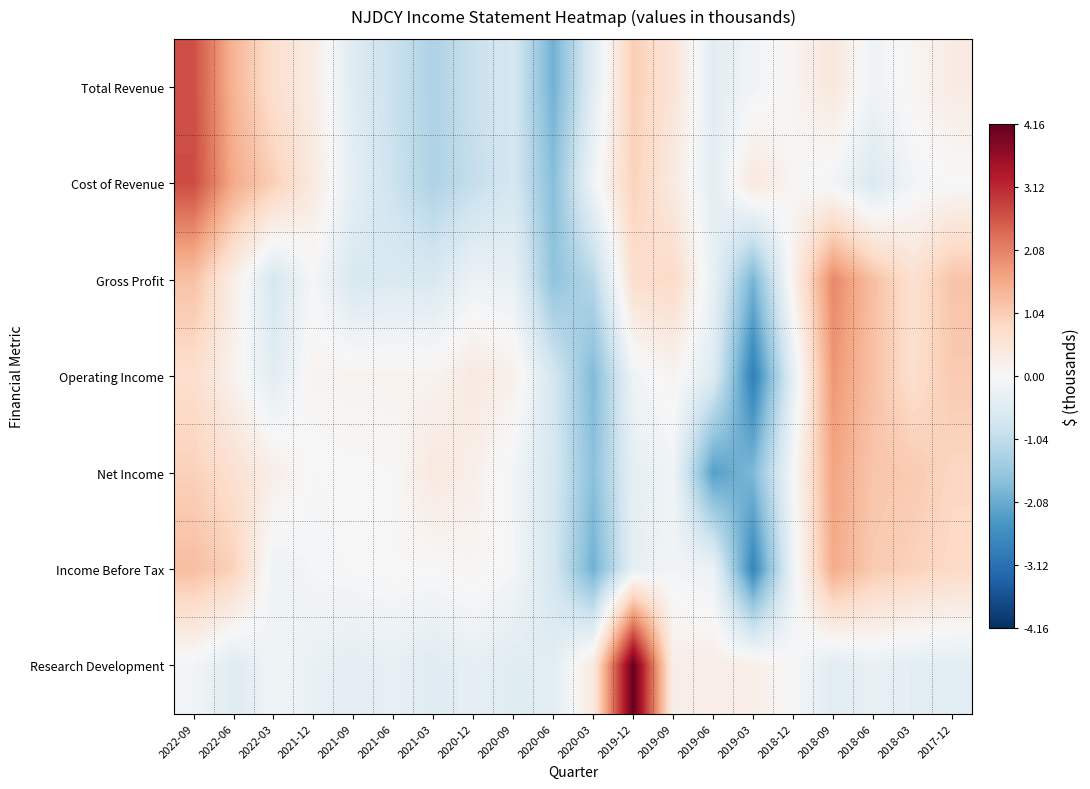

At which category is the sum across all series the highest?

2022-09